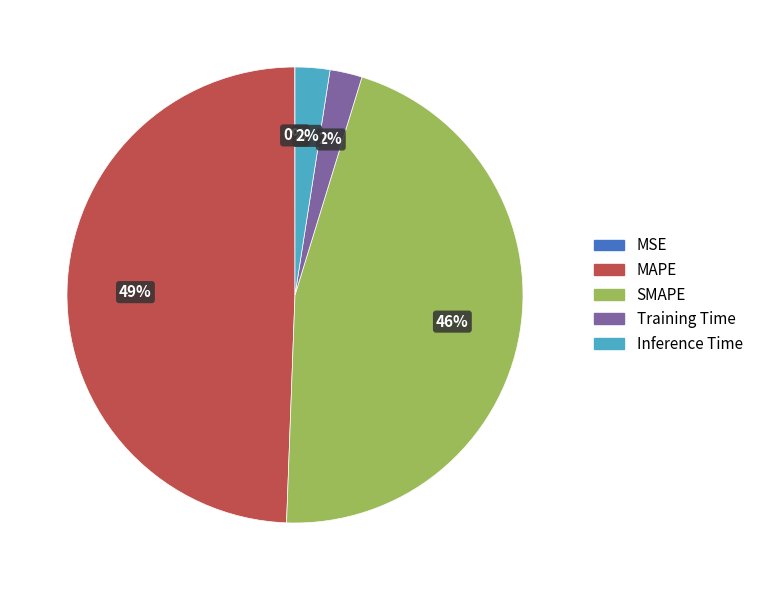

Does MAPE account for over 50% of the chart?

No